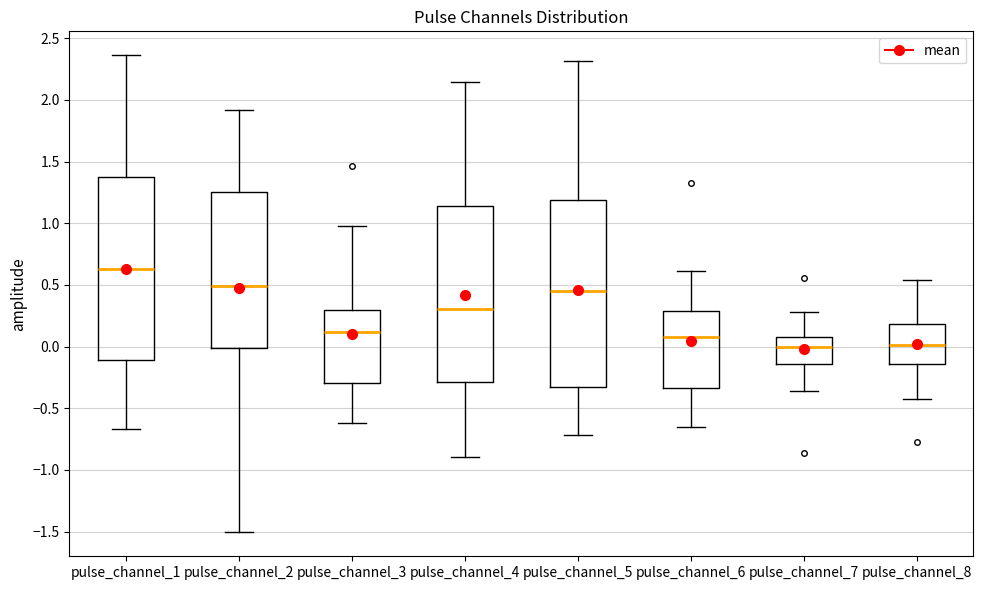

Reading left to right, transcribe this box plot: for each box, give where its median line is, the range the box spans, and where its two whiskers end, as read against the y-axis. The values are not printed on the chart, so give them approximately, as read against the axis.

pulse_channel_1: median 0.65, box -0.10 to 1.35, whiskers -0.65 to 2.35
pulse_channel_2: median 0.50, box 0.00 to 1.25, whiskers -1.50 to 1.90
pulse_channel_3: median 0.10, box -0.30 to 0.30, whiskers -0.60 to 1.00
pulse_channel_4: median 0.30, box -0.30 to 1.15, whiskers -0.90 to 2.15
pulse_channel_5: median 0.45, box -0.35 to 1.20, whiskers -0.70 to 2.30
pulse_channel_6: median 0.05, box -0.35 to 0.30, whiskers -0.65 to 0.60
pulse_channel_7: median 0.00, box -0.15 to 0.10, whiskers -0.35 to 0.30
pulse_channel_8: median 0.00, box -0.15 to 0.20, whiskers -0.40 to 0.55